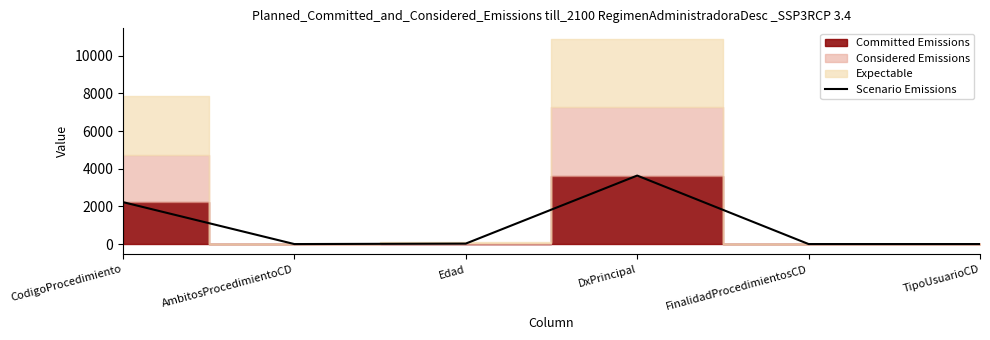

True or false: the data has more than 2 interior local peaks.

False